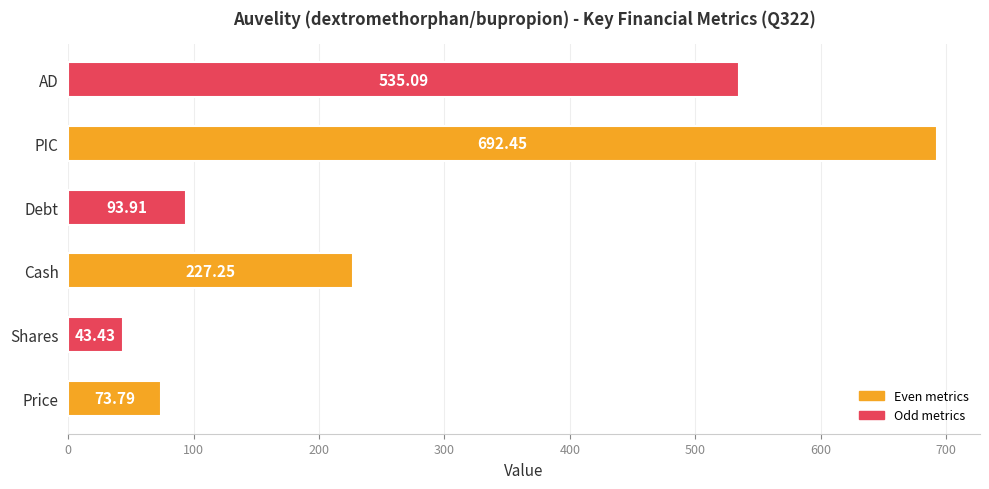

What is the sum of all values?

1665.9